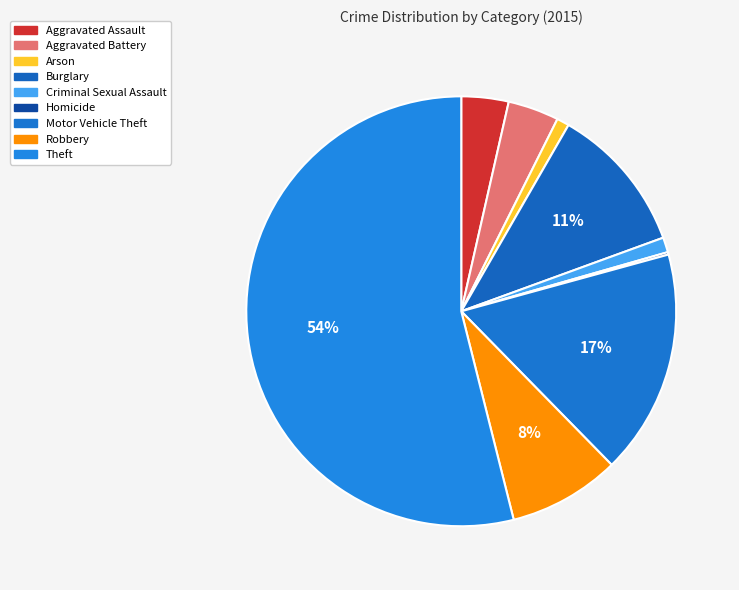

To the nearest percent, what portion does Criminal Sexual Assault represent?

1%